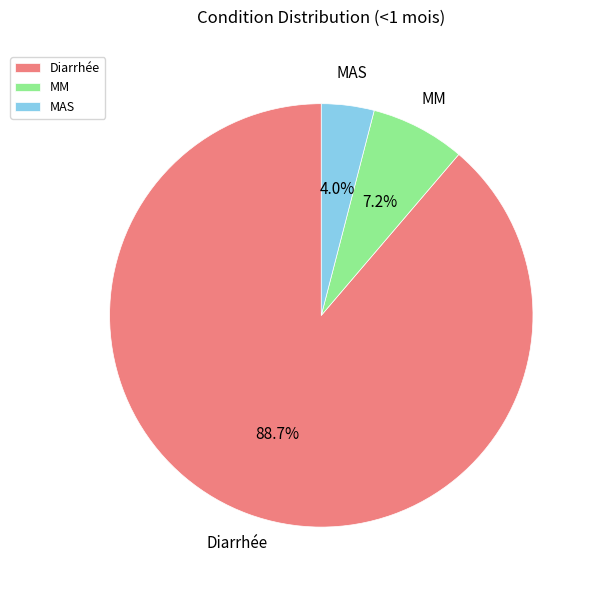

To the nearest percent, what is the combined percentage of MAS and MM?

11%